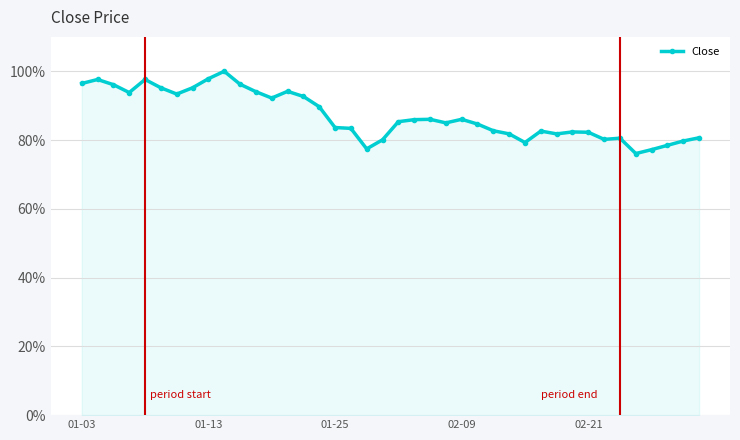

What is the minimum value shown in the chart?

76.1